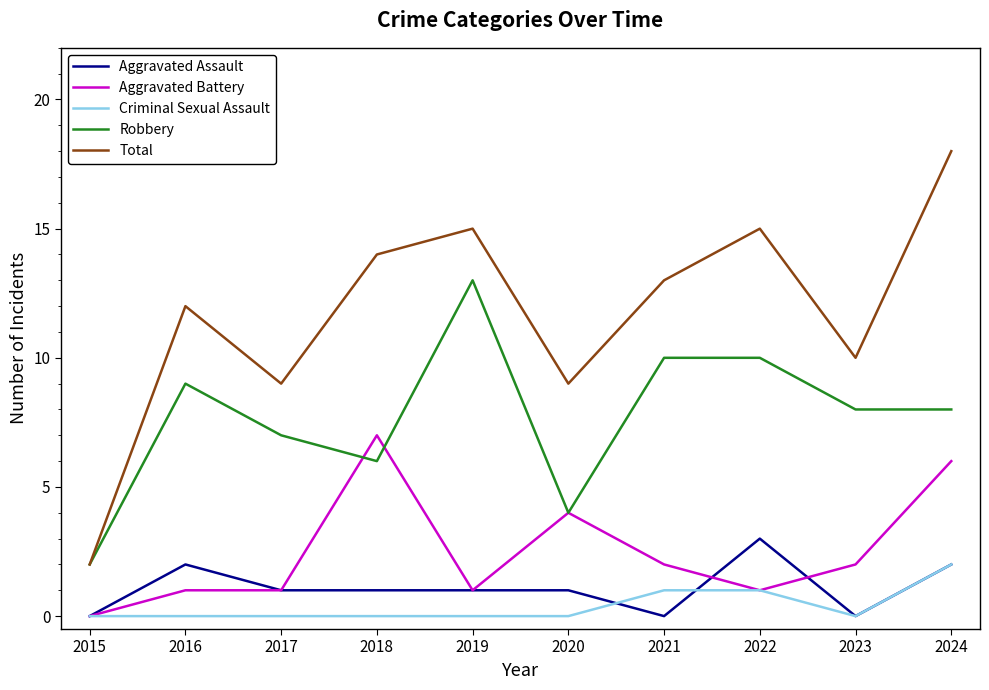

Reading left to right, transcribe all the data shown in this chart.

Aggravated Assault: 0	2	1	1	1	1	0	3	0	2
Aggravated Battery: 0	1	1	7	1	4	2	1	2	6
Criminal Sexual Assault: 0	0	0	0	0	0	1	1	0	2
Robbery: 2	9	7	6	13	4	10	10	8	8
Total: 2	12	9	14	15	9	13	15	10	18